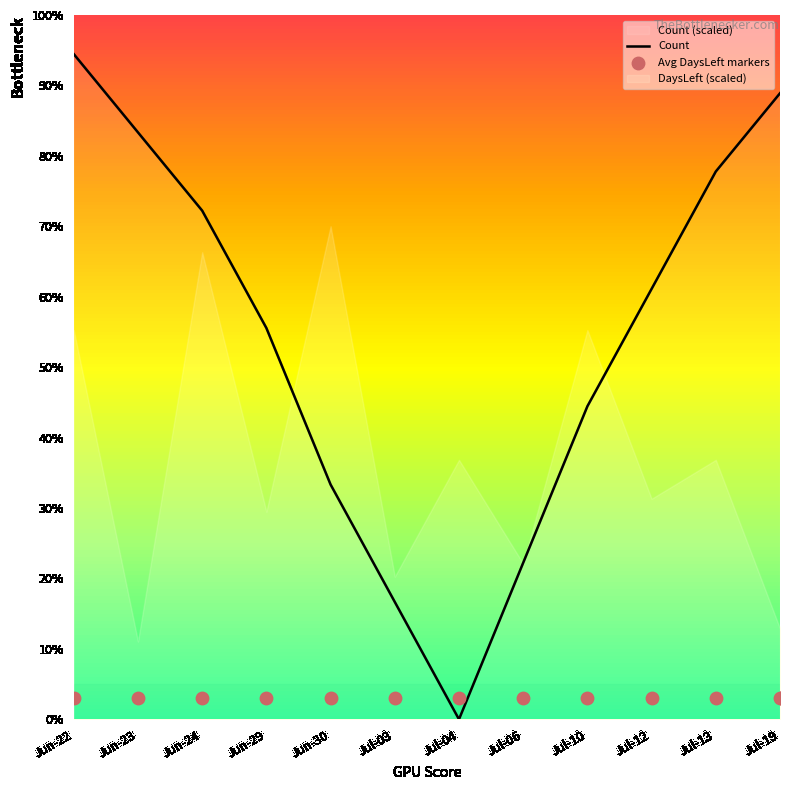

List the labels in order of Count value, smallest first.

Jul-04, Jul-03, Jul-06, Jun-30, Jul-10, Jun-29, Jul-12, Jun-24, Jul-13, Jun-23, Jul-19, Jun-22